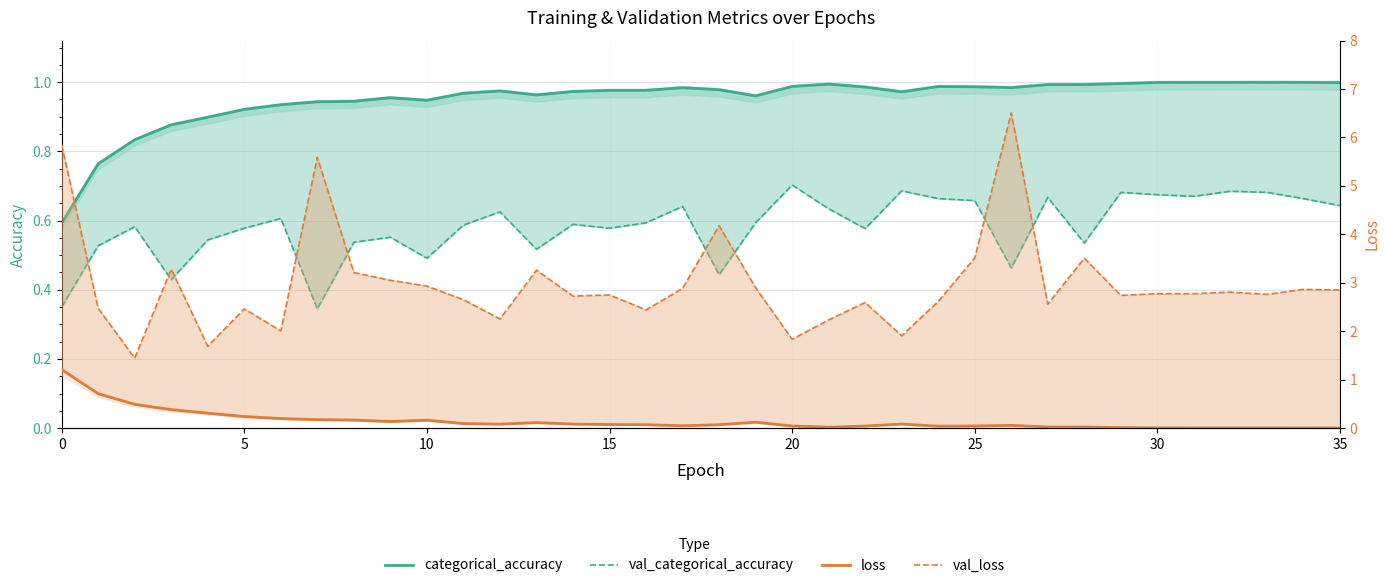

True or false: categorical_accuracy and val_categorical_accuracy intersect in this chart.

False